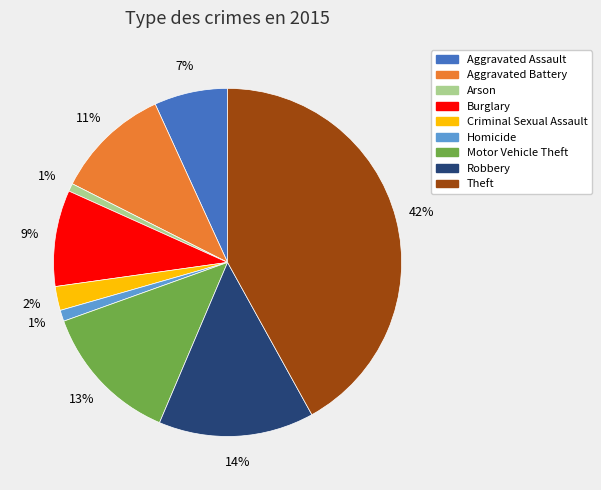

What is the largest slice in the pie chart?

Theft